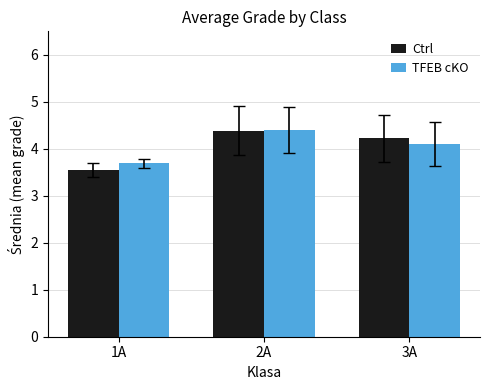

Reading right to left, list all the values displayed in this chart.

Ctrl: 4.2	4.4	3.6
TFEB cKO: 4.1	4.4	3.7